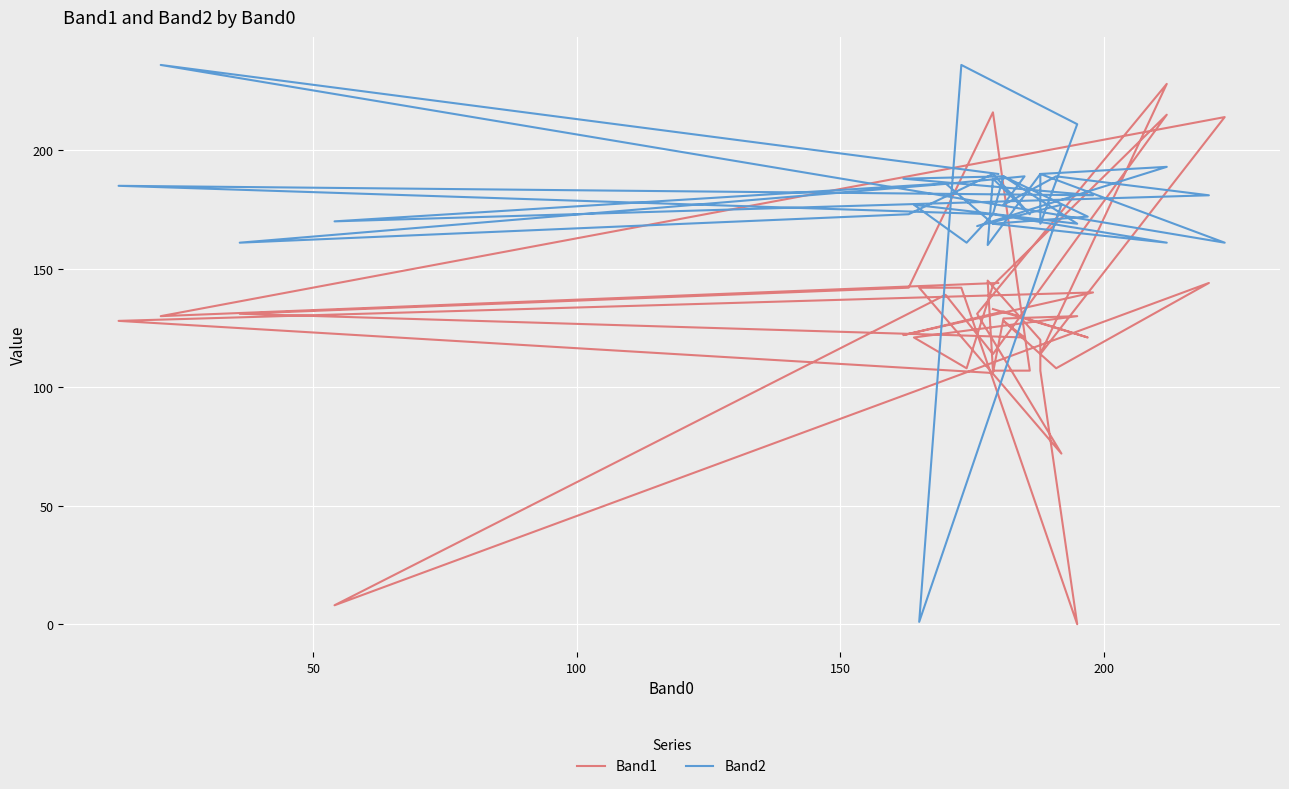

Where do Band1 and Band2 first cross each other?

50 and 100